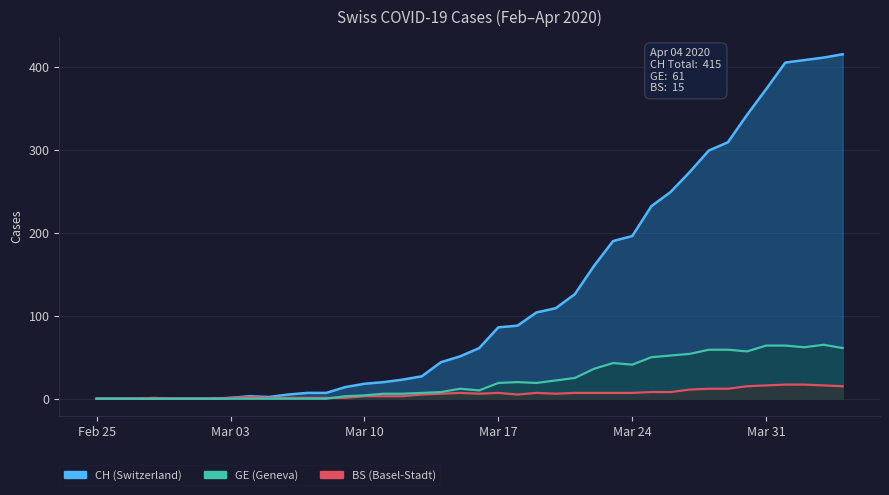

Reading left to right, transcribe all the data shown in this chart.

CH: 0	0	0	0	0	0	0	1	3	2	5	7	7	14	18	20	23	27	44	51	61	86	88	104	109	126	160	190	196	232	249	273	299	309	342	373	405	408	411	415
GE: 0	0	0	0	0	0	0	0	0	0	0	0	0	3	4	6	6	7	8	12	10	19	20	19	22	25	36	43	41	50	52	54	59	59	57	64	64	62	65	61
BS: 0	0	0	1	0	0	0	1	2	1	1	1	1	1	3	3	3	5	6	7	6	7	5	7	6	7	7	7	7	8	8	11	12	12	15	16	17	17	16	15